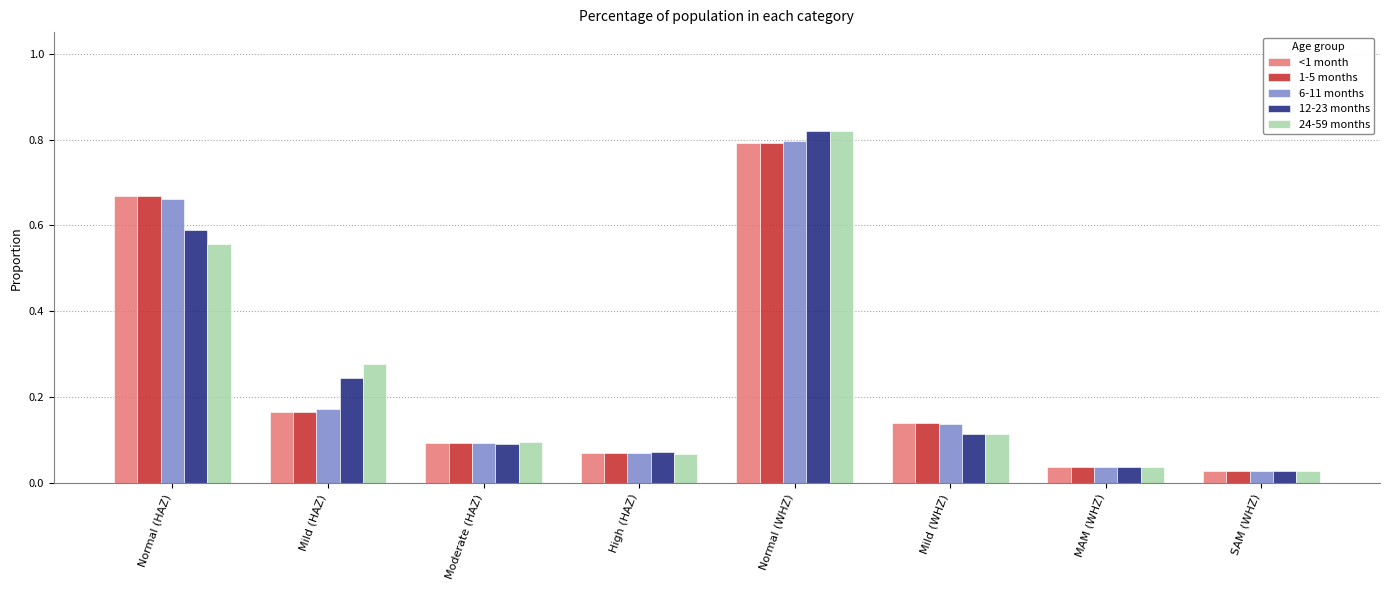

At how many categories does at least one series exceed 0?

8